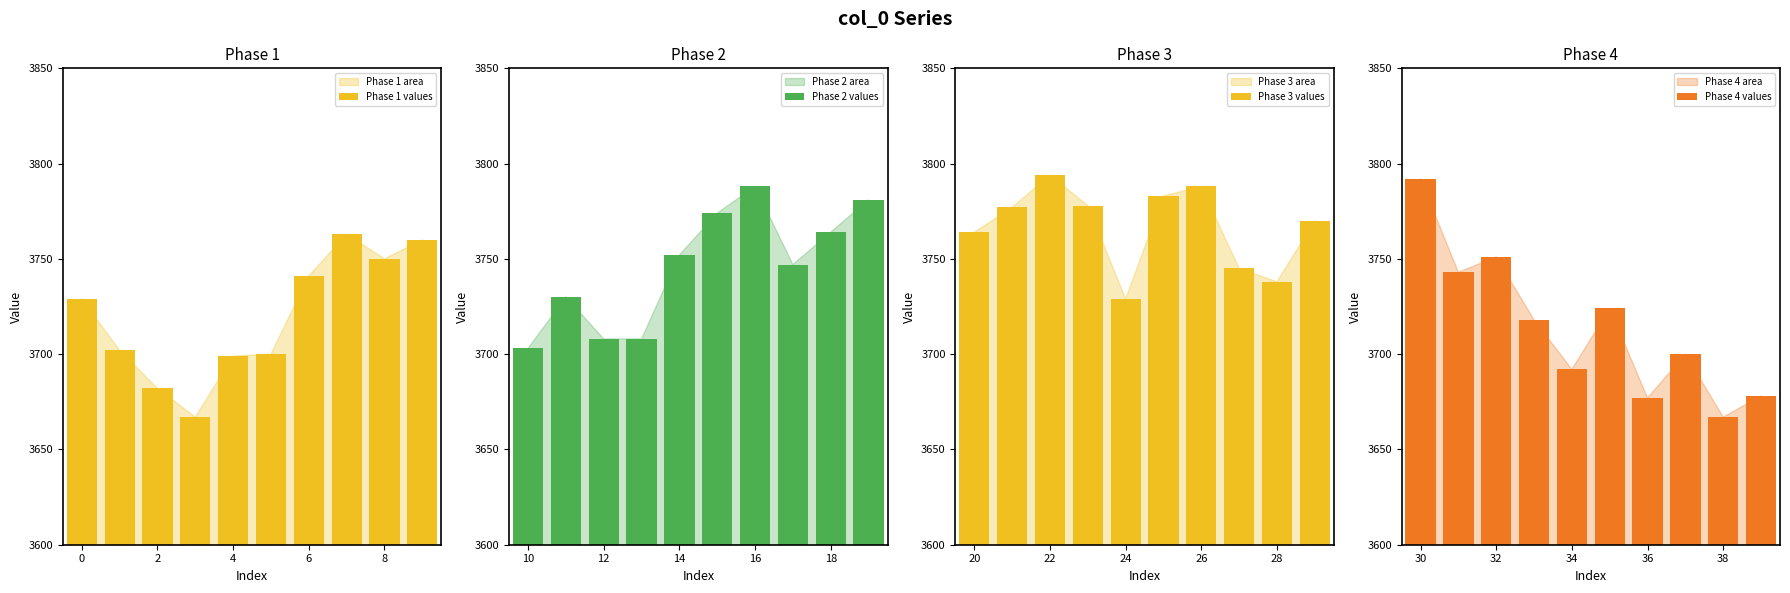

What is the minimum value for Phase 1 values?

3667